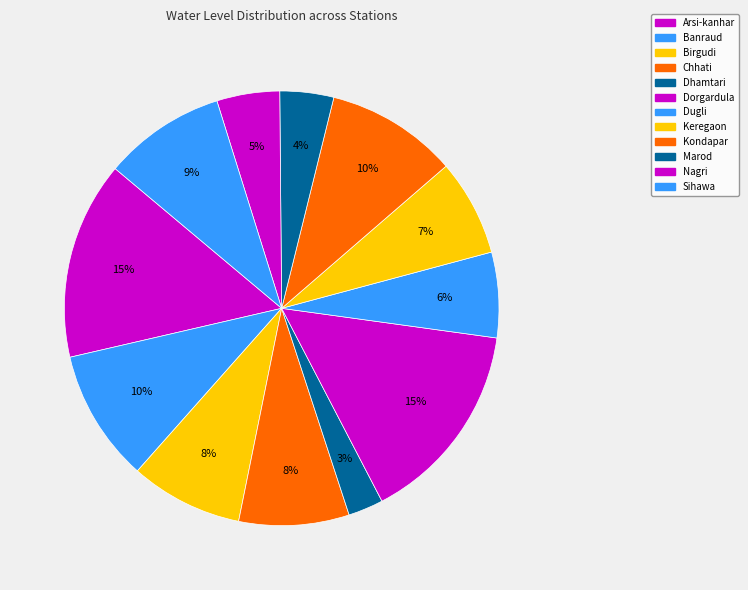

How many segments does this pie chart have?

12